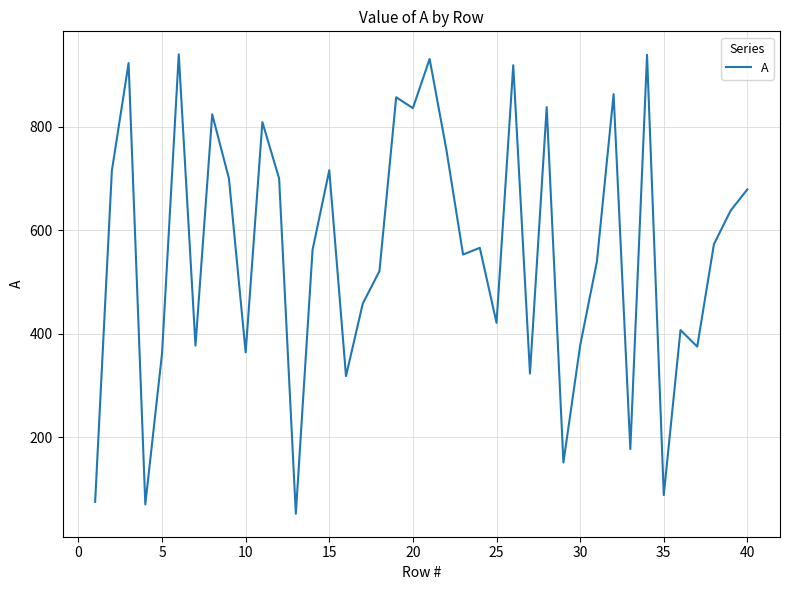

What is the greatest value displayed?

940